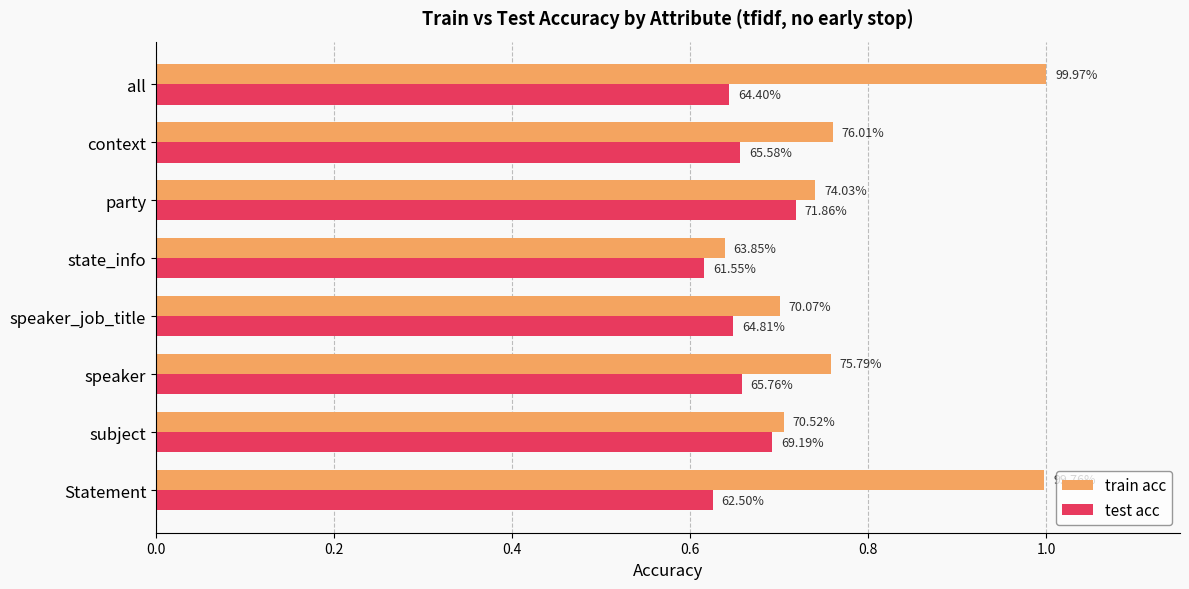

What is the greatest value displayed?

1.0